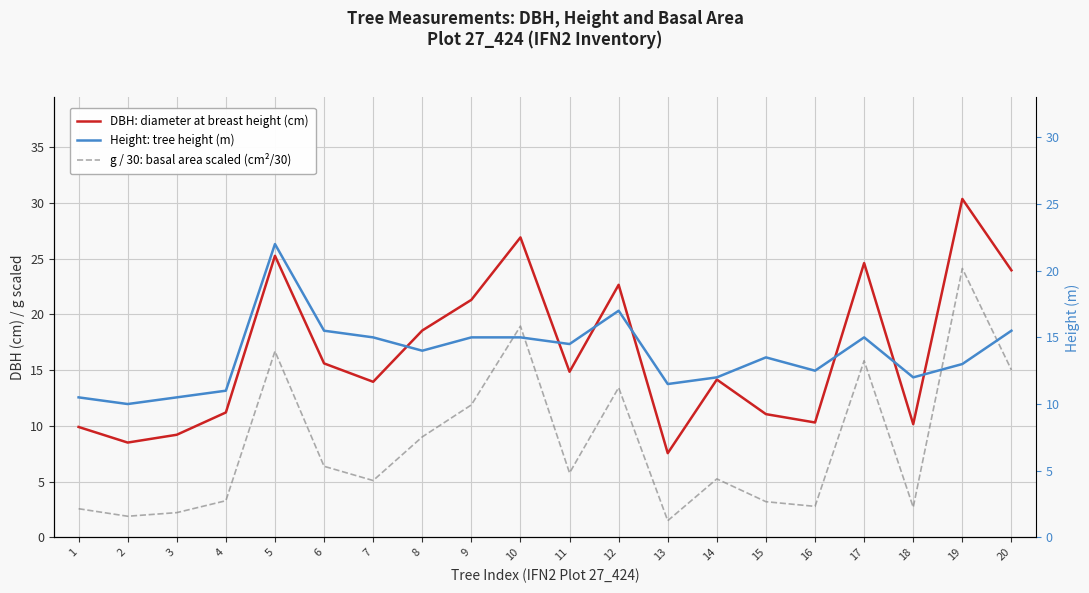

Read the DBH: diameter at breast height (cm) value at 10.

26.9